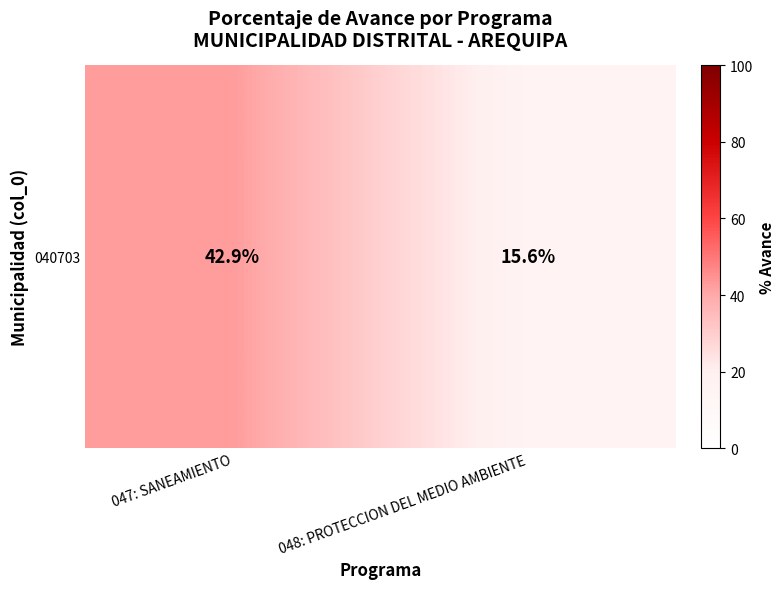

Which category has the highest value across all series?

047: SANEAMIENTO